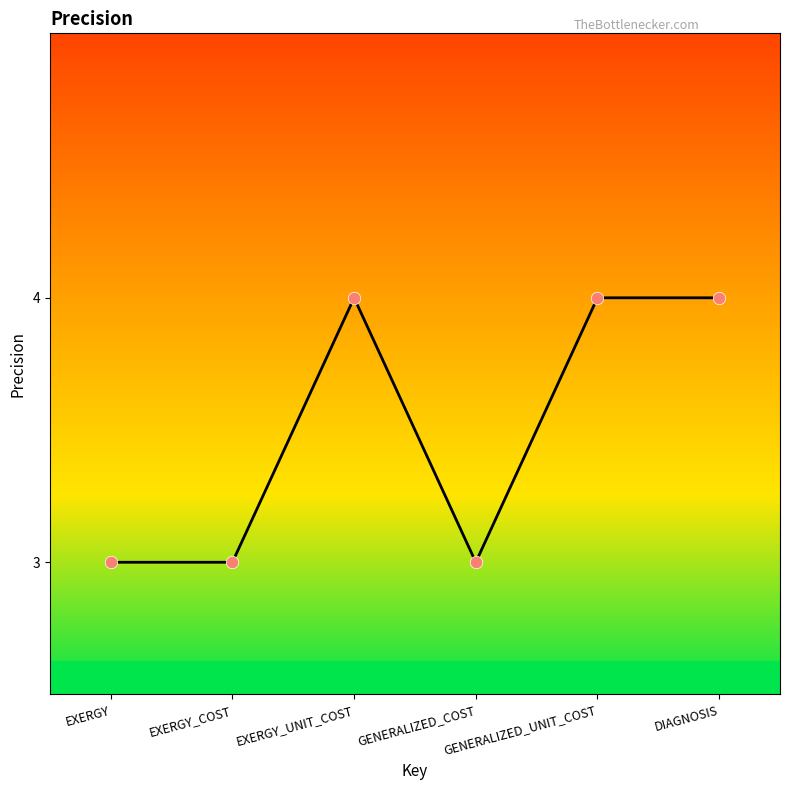

Which has a higher value, EXERGY_UNIT_COST or EXERGY?

EXERGY_UNIT_COST